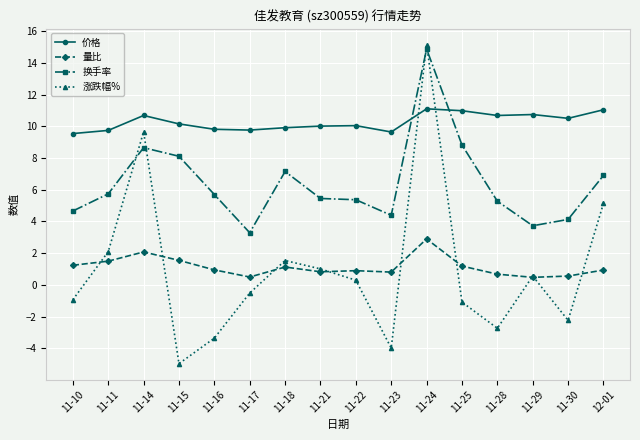

What is the smallest value displayed?

-5.0